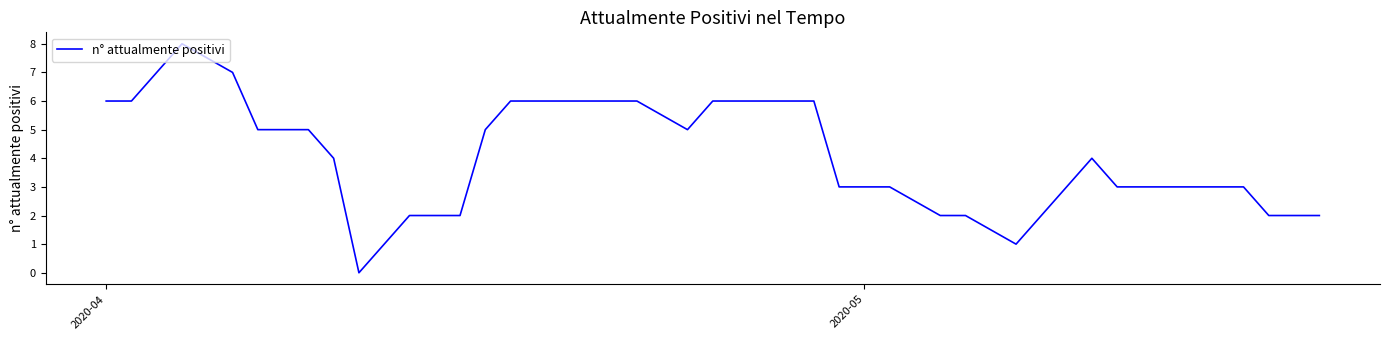

Does the chart have visible grid lines?

No